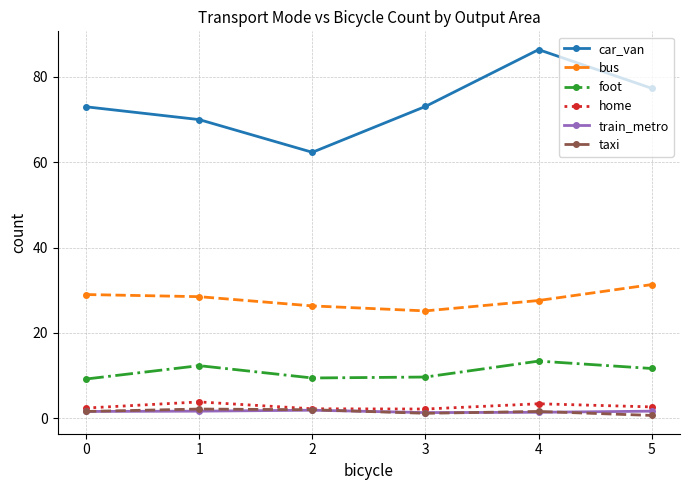

What is the average value of the bus series?

28.0